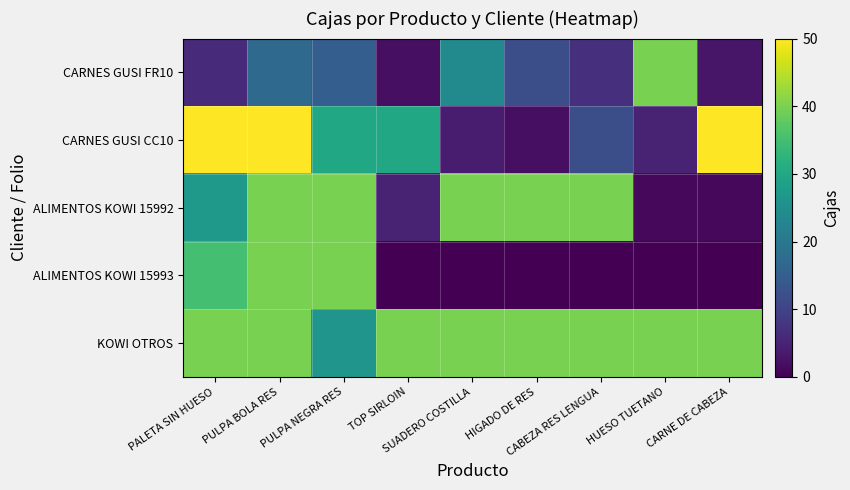

At how many categories does at least one series exceed 31?

9